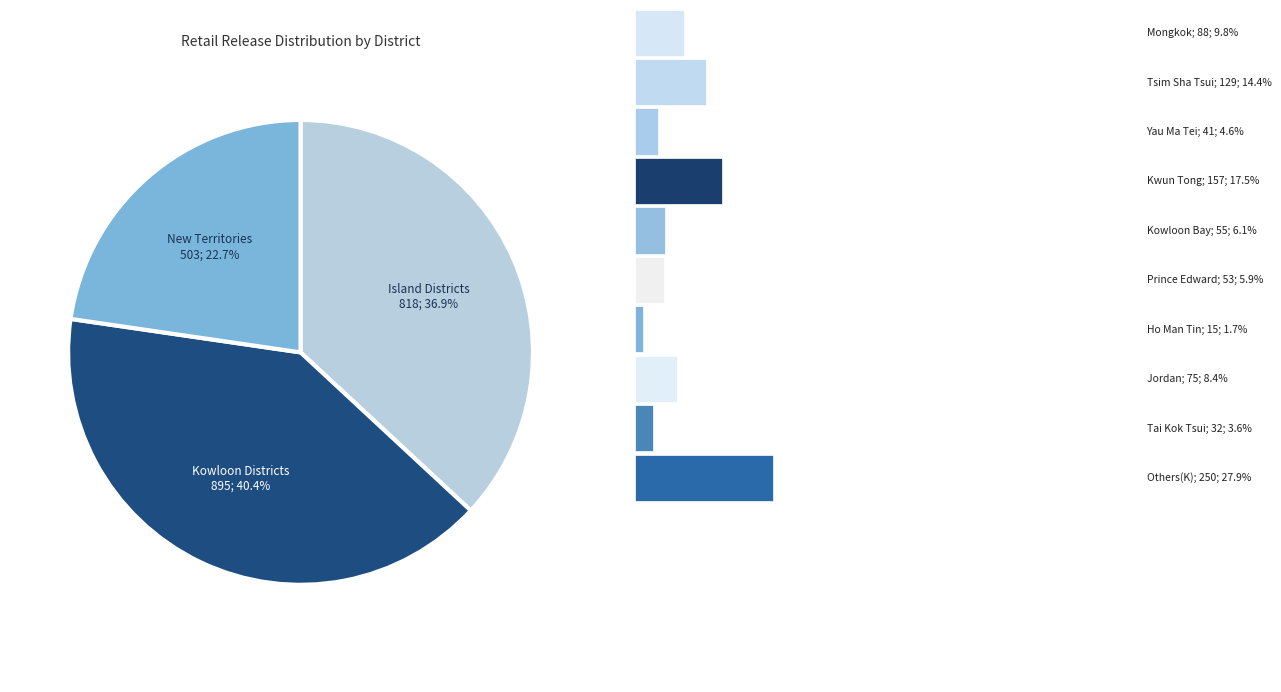

Does any single category account for the majority?

No